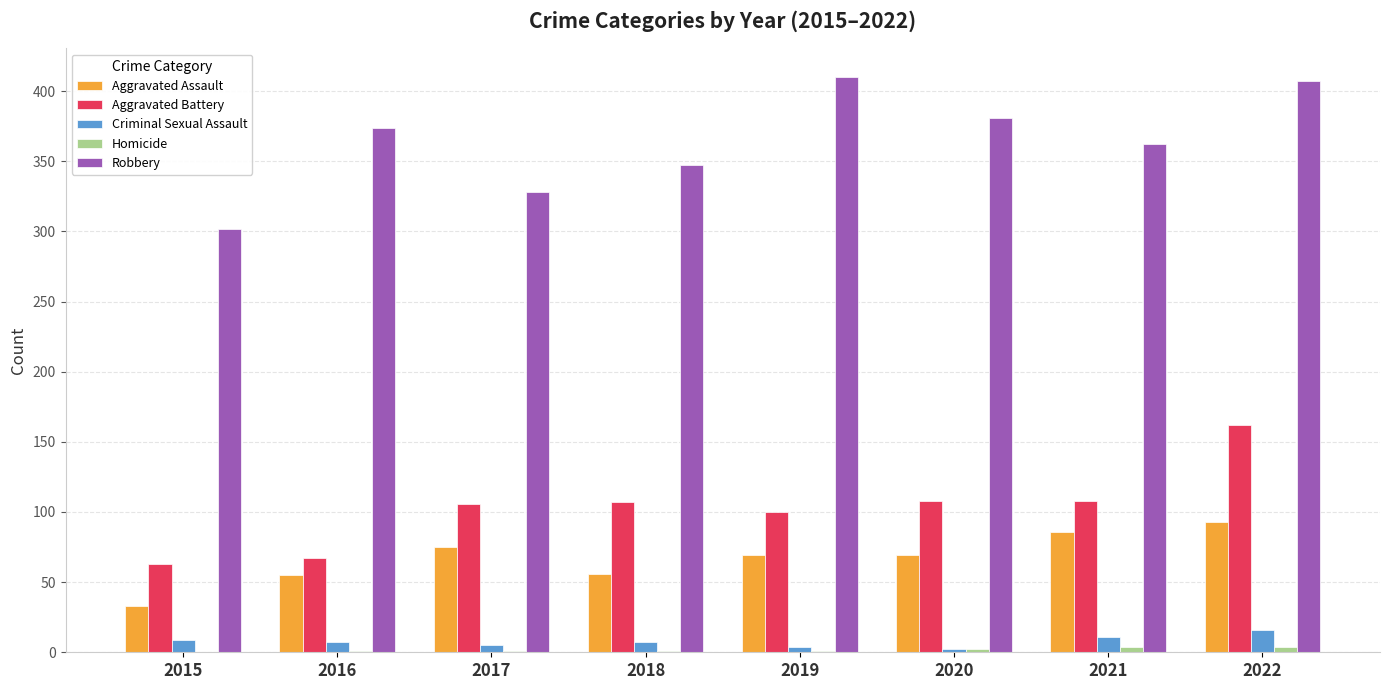

At which category is the sum across all series the highest?

2022